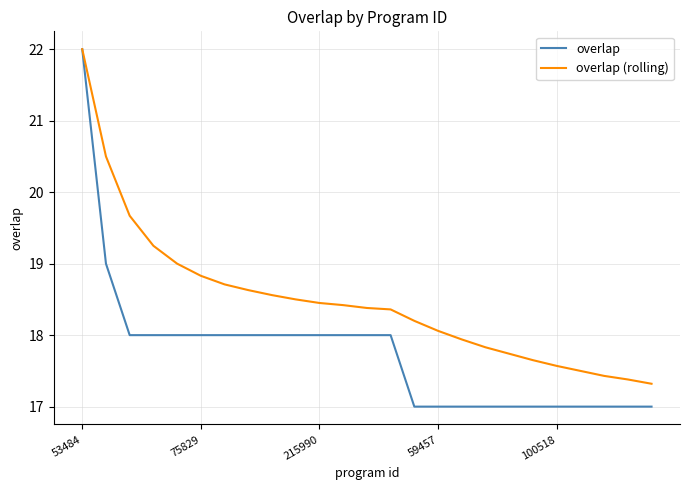

How many lines are shown in the chart?

2